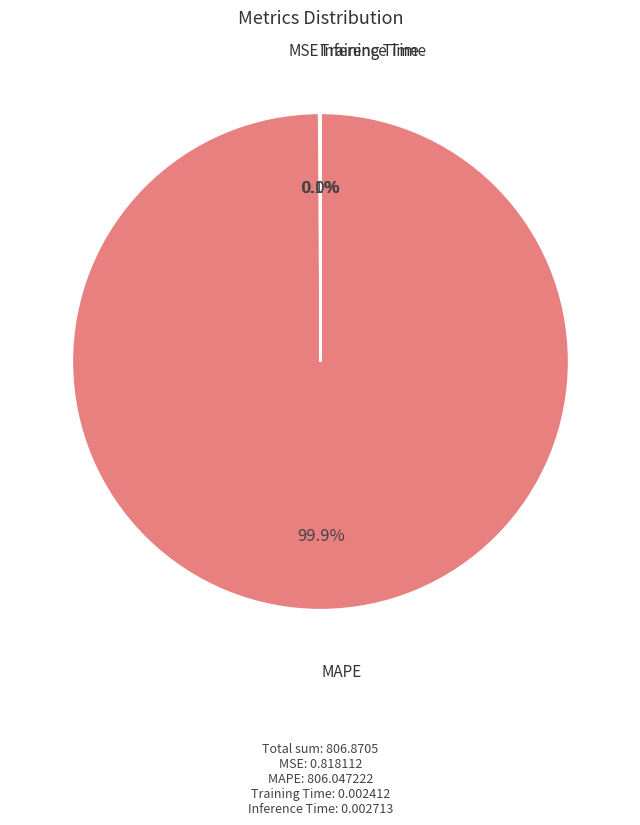

Does any single category account for the majority?

Yes